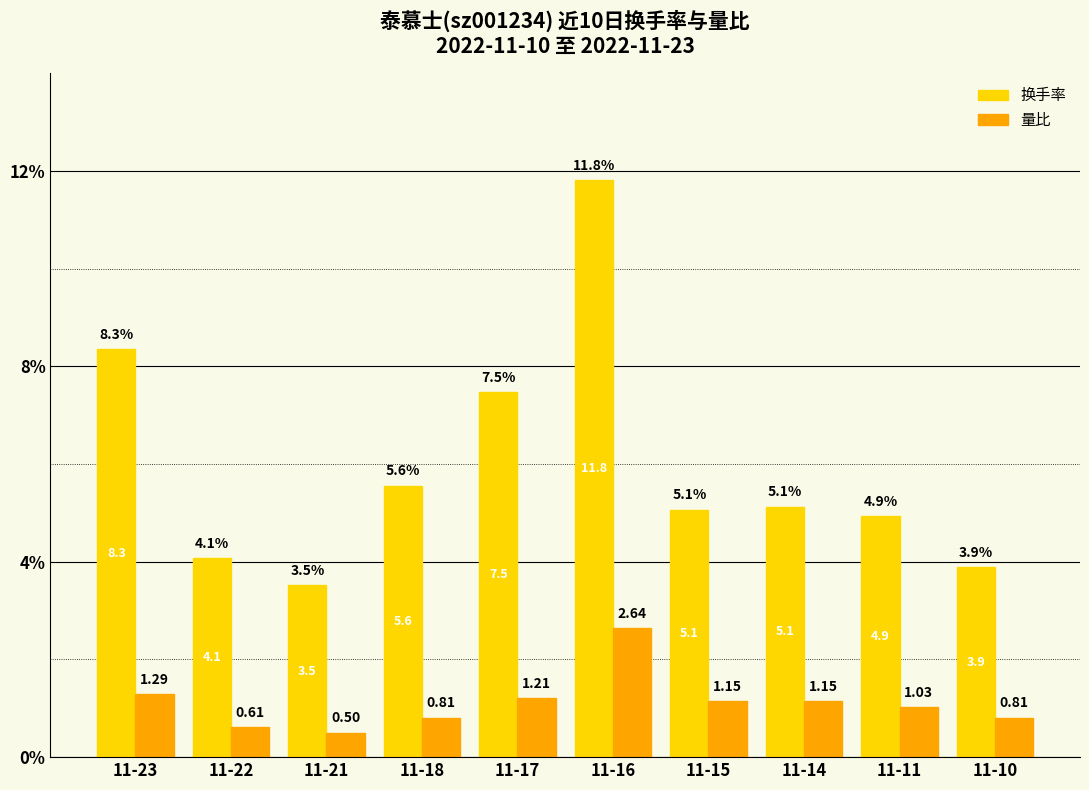

Between 11-21 and 11-15, which series saw the biggest shift?

换手率